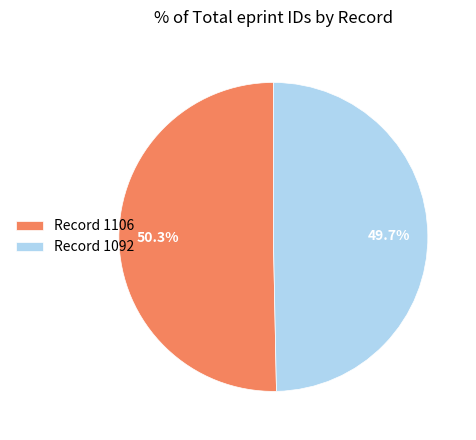

Is Record 1106 the majority of the pie?

Yes